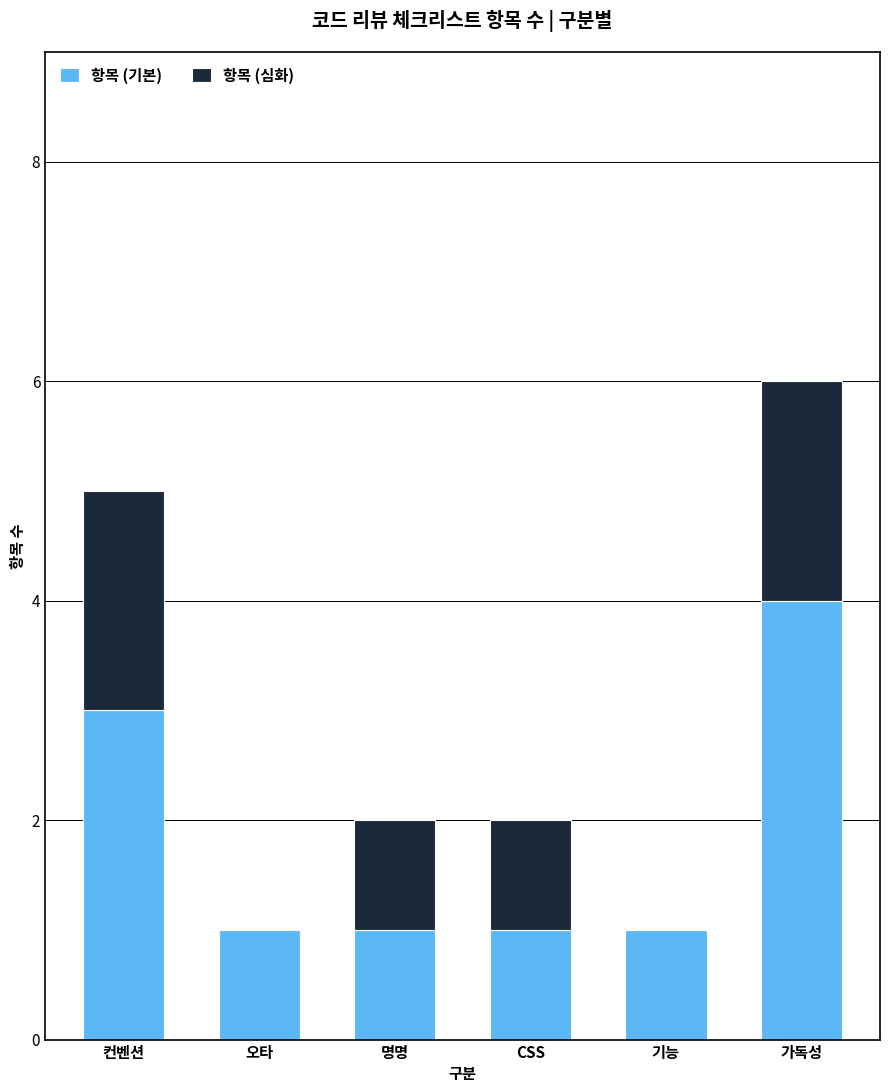

Which category has the highest value in the 항목 (기본) series?

가독성